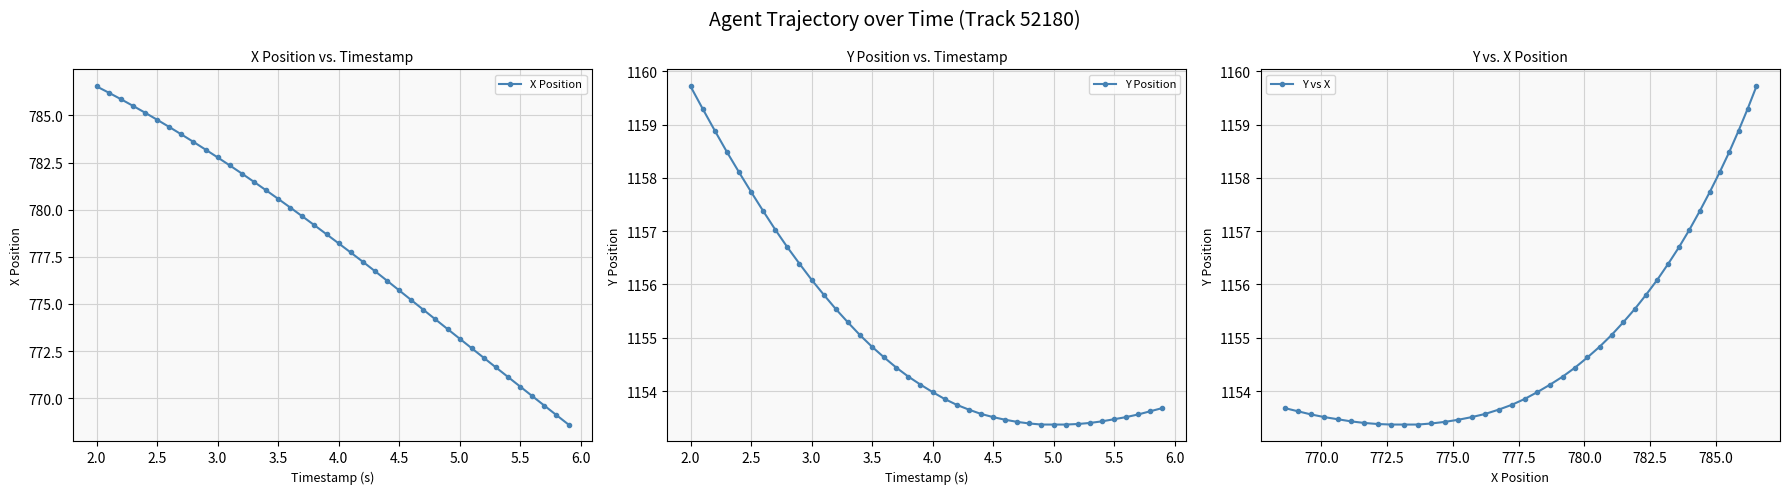

Reading left to right, what are all the values shown in this chart?

X Position: 786.5	786.2	785.9	785.5	785.1	784.8	784.4	784.0	783.6	783.2	782.8	782.4	781.9	781.5	781.0	780.6	780.1	779.6	779.2	778.7	778.2	777.7	777.2	776.7	776.2	775.7	775.2	774.7	774.2	773.7	773.2	772.6	772.1	771.6	771.1	770.6	770.1	769.6	769.1	768.6
Y Position: 1159.7	1159.3	1158.9	1158.5	1158.1	1157.7	1157.4	1157.0	1156.7	1156.4	1156.1	1155.8	1155.5	1155.3	1155.0	1154.8	1154.6	1154.4	1154.3	1154.1	1154.0	1153.8	1153.7	1153.7	1153.6	1153.5	1153.5	1153.4	1153.4	1153.4	1153.4	1153.4	1153.4	1153.4	1153.4	1153.5	1153.5	1153.6	1153.6	1153.7
Y vs X: 1159.7	1159.3	1158.9	1158.5	1158.1	1157.7	1157.4	1157.0	1156.7	1156.4	1156.1	1155.8	1155.5	1155.3	1155.0	1154.8	1154.6	1154.4	1154.3	1154.1	1154.0	1153.8	1153.7	1153.7	1153.6	1153.5	1153.5	1153.4	1153.4	1153.4	1153.4	1153.4	1153.4	1153.4	1153.4	1153.5	1153.5	1153.6	1153.6	1153.7